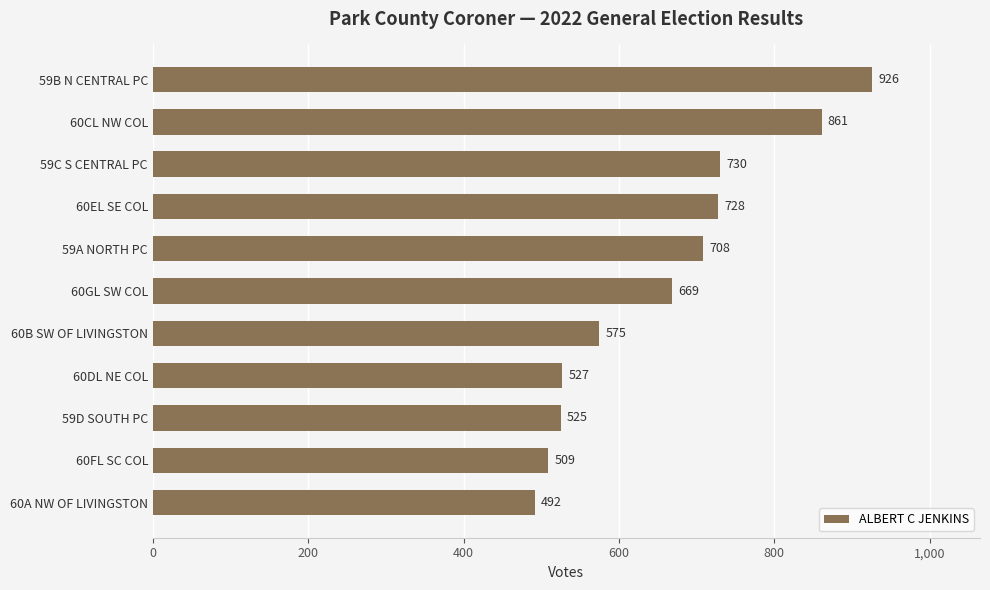

How many values are below 669?

5